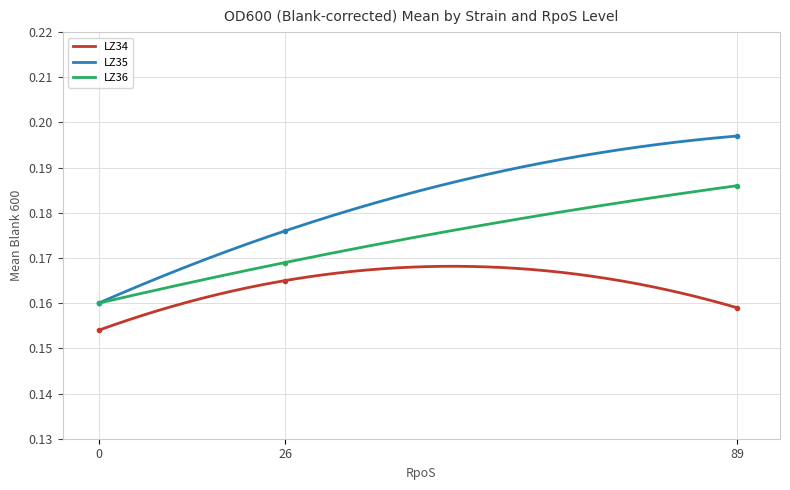

List the labels in order of LZ36 value, largest first.

89, 26, 0